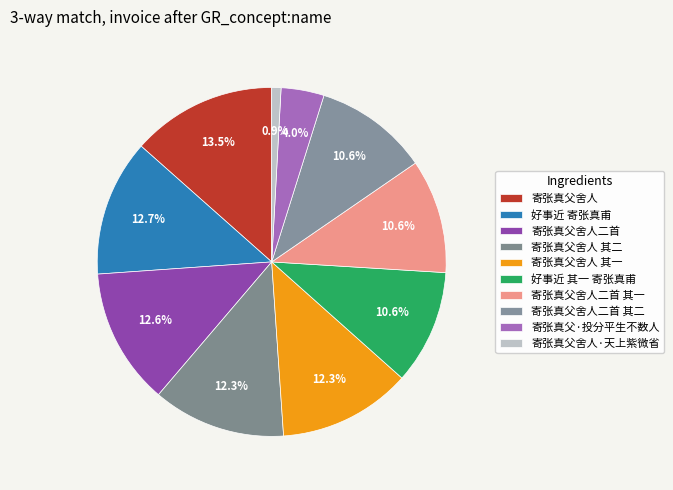

Count the number of slices in the pie.

10